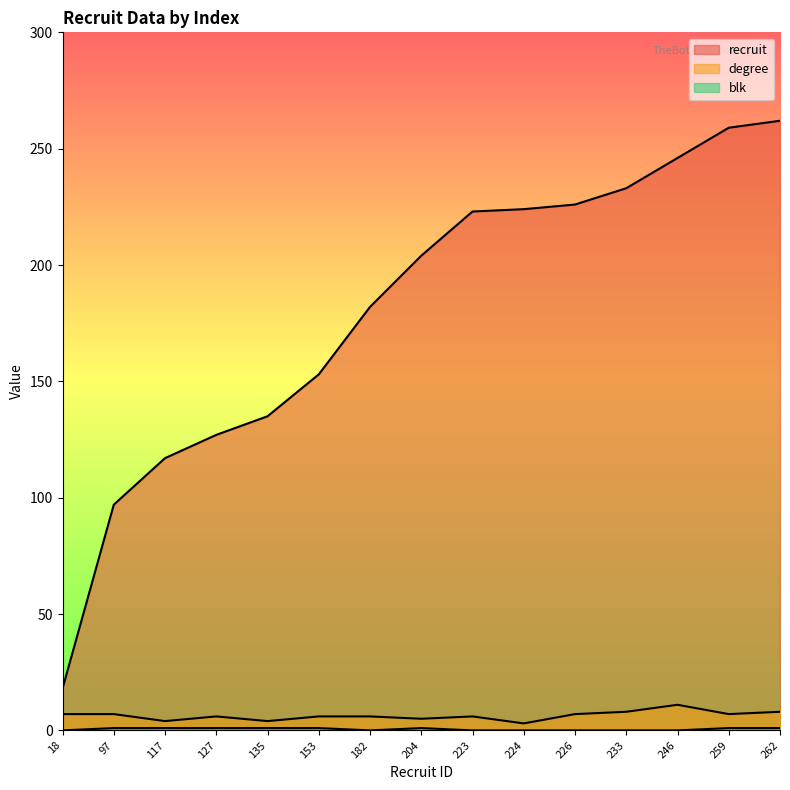

At which label is recruit closest to 140?

135